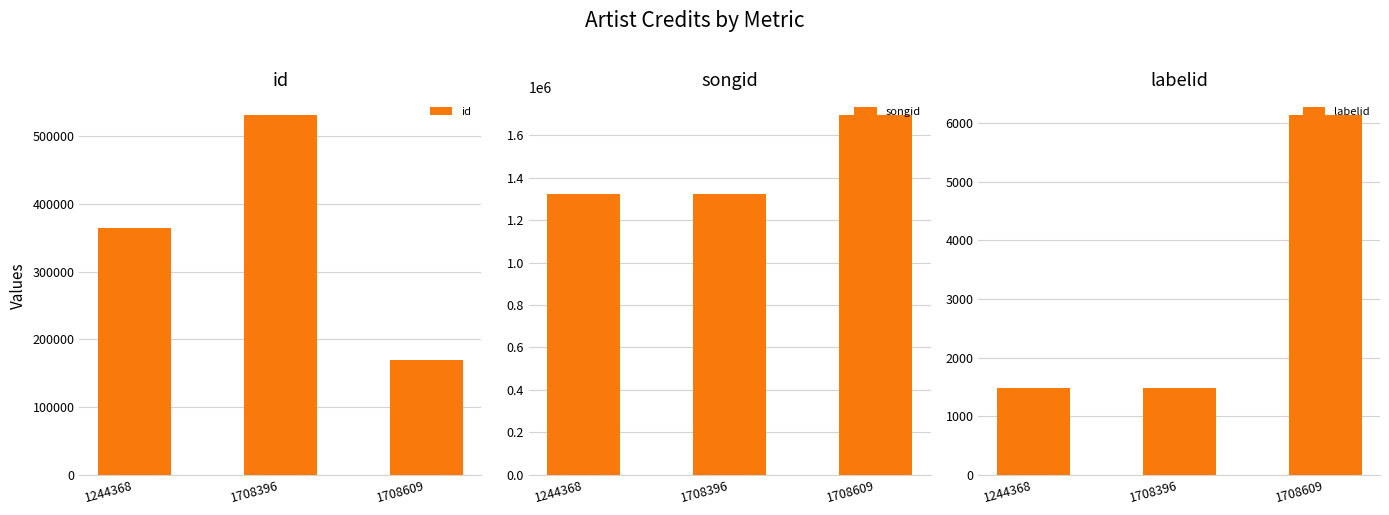

Rank the series by their average value, from highest to lowest.

songid, id, labelid